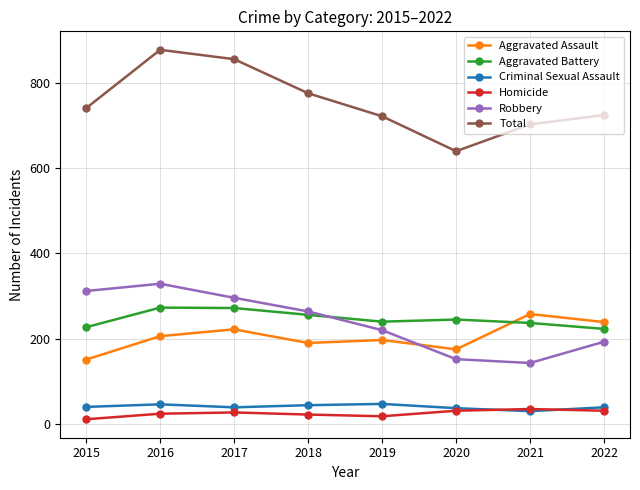

What is the average value of the Total series?

755